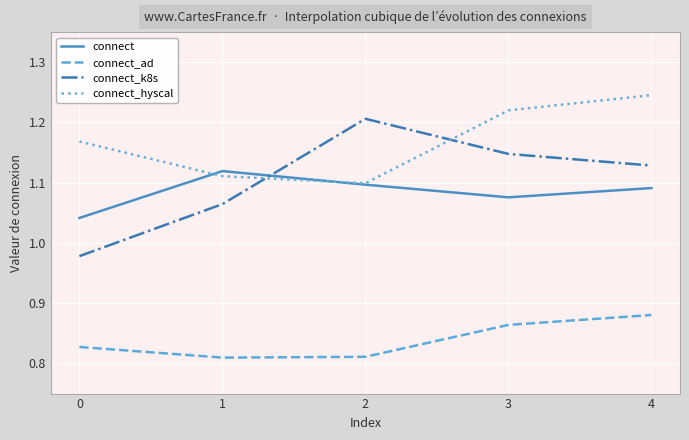

Which series has the largest total across all categories?

connect_hyscal